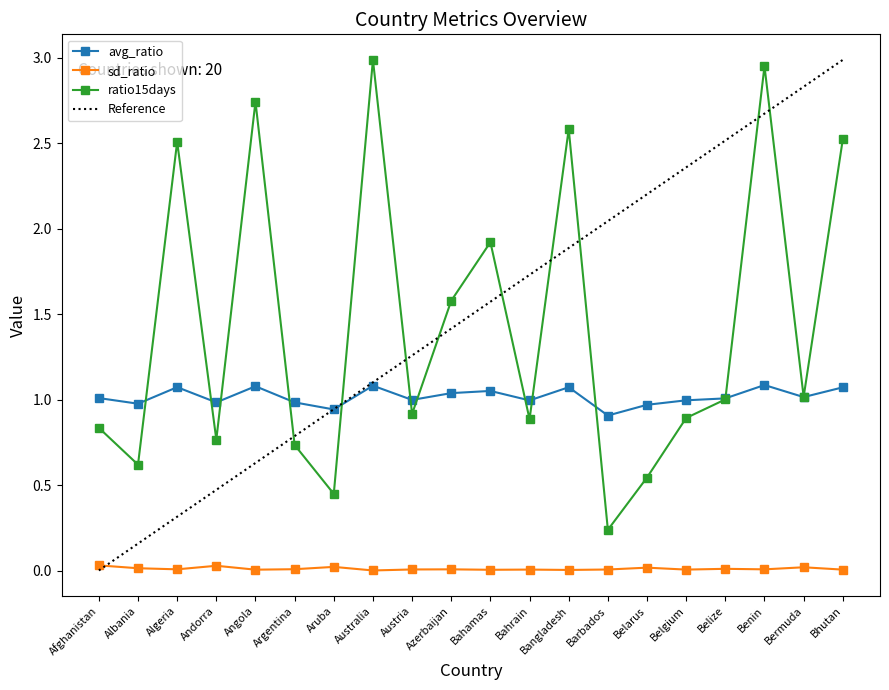

How many lines are shown in the chart?

3